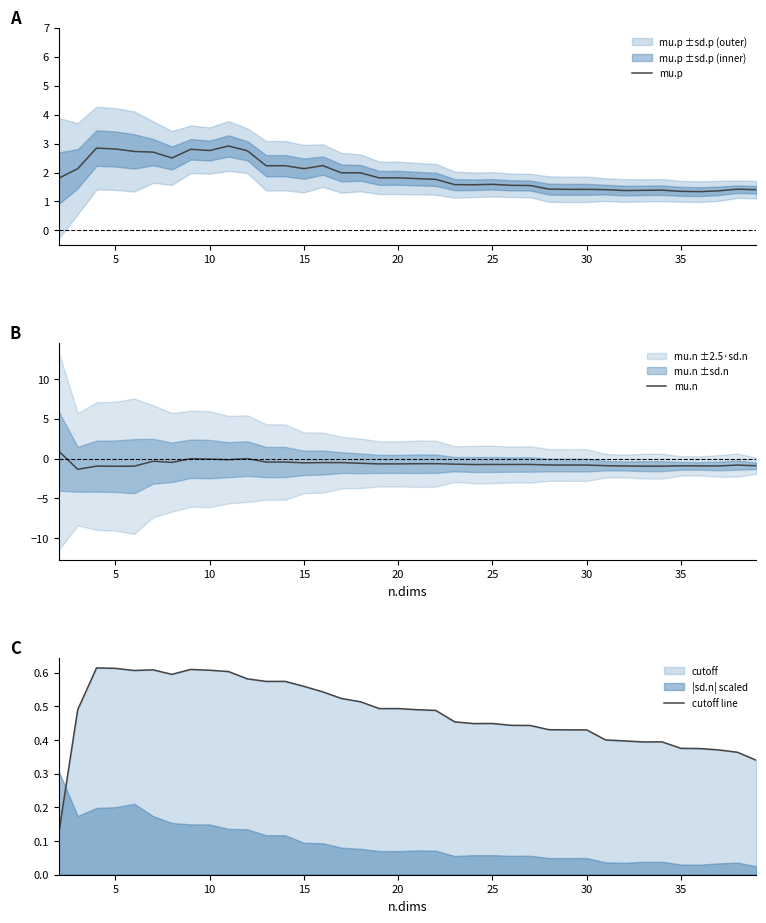

What is the sum of the mu.p values at 10 and 20?

4.6